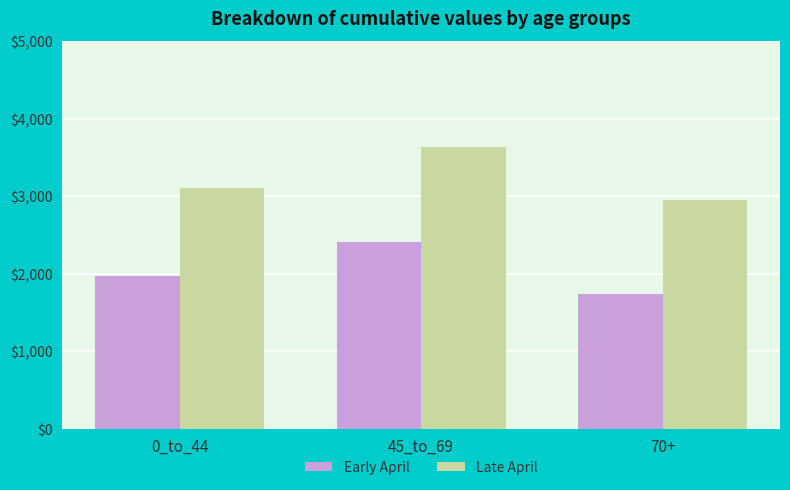

How many data points does each series have?

3